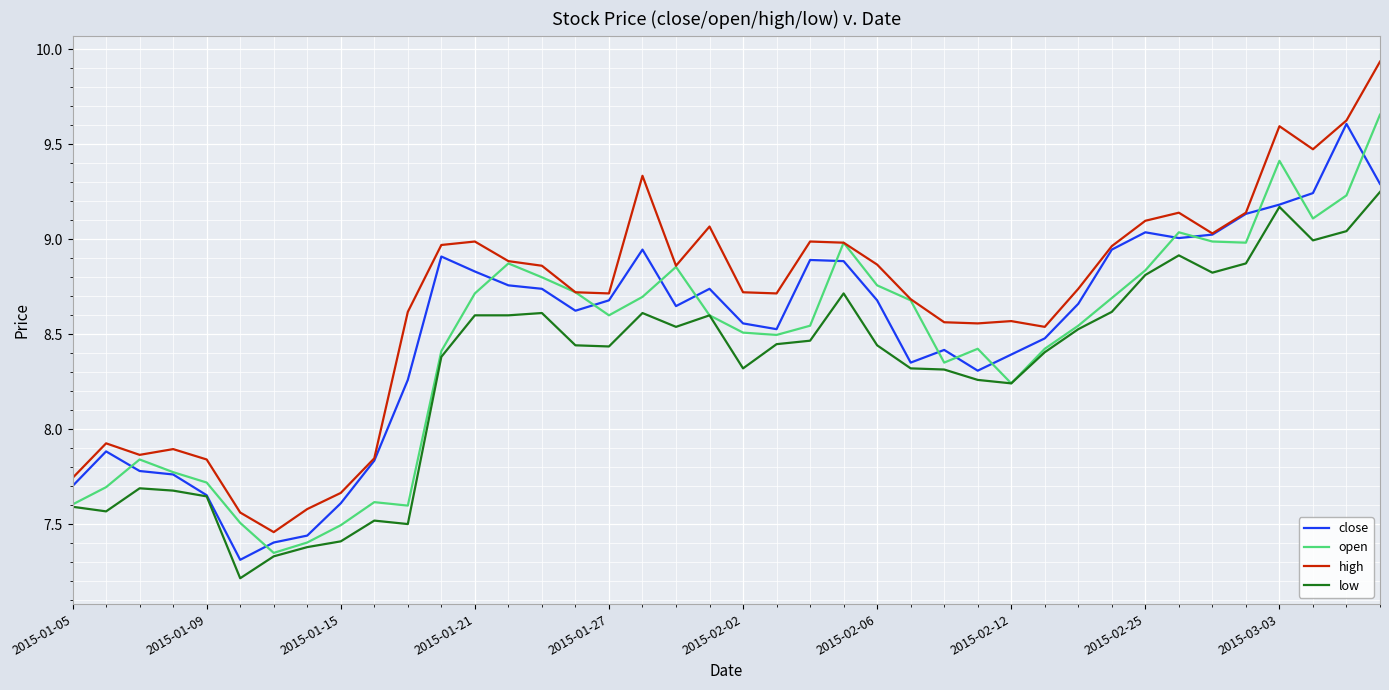

Which series has the largest total across all categories?

high